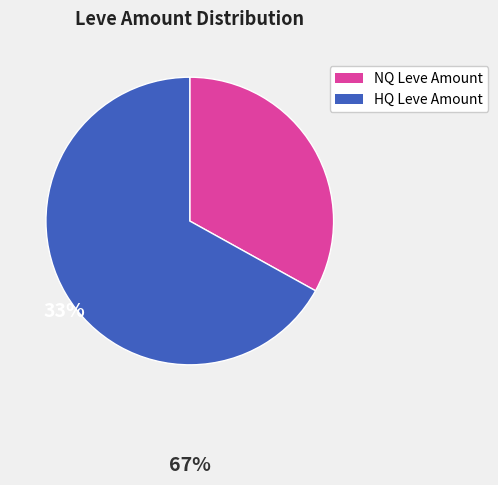

Is there a majority slice in this chart?

Yes